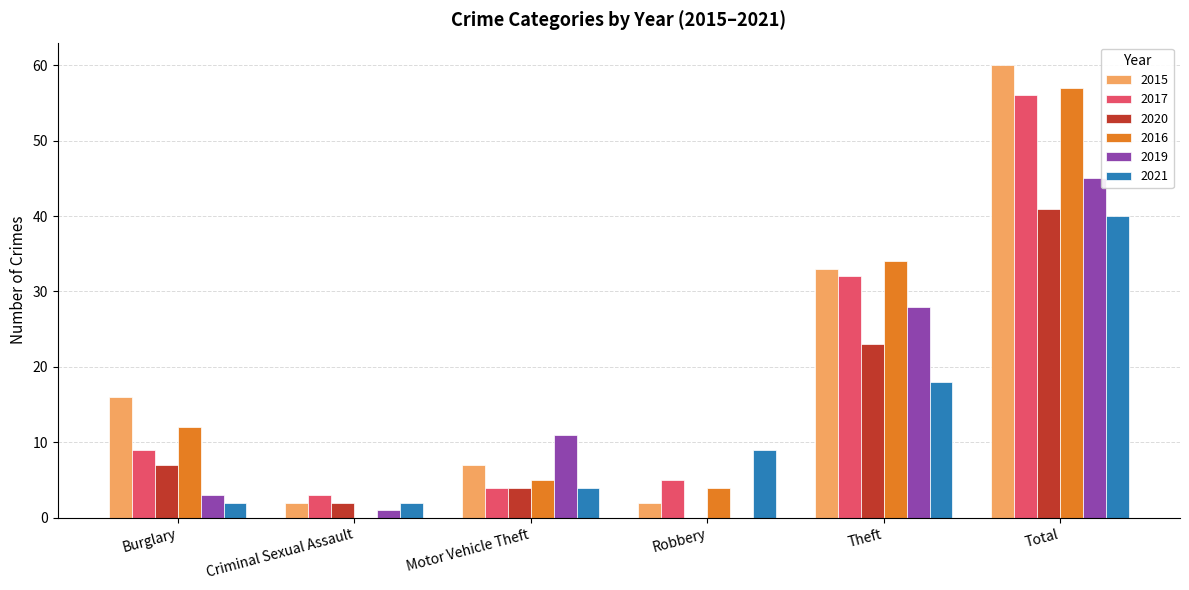

At which label is 2021 closest to 21?

Theft